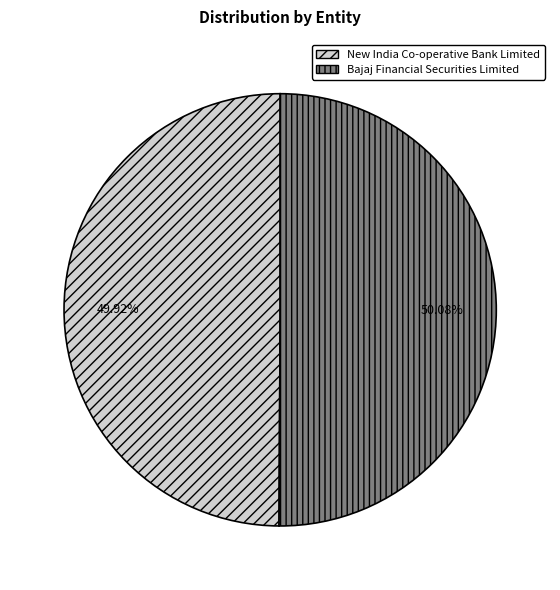

The New India Co-operative Bank Limited slice represents 50% of the pie. True or false?

True